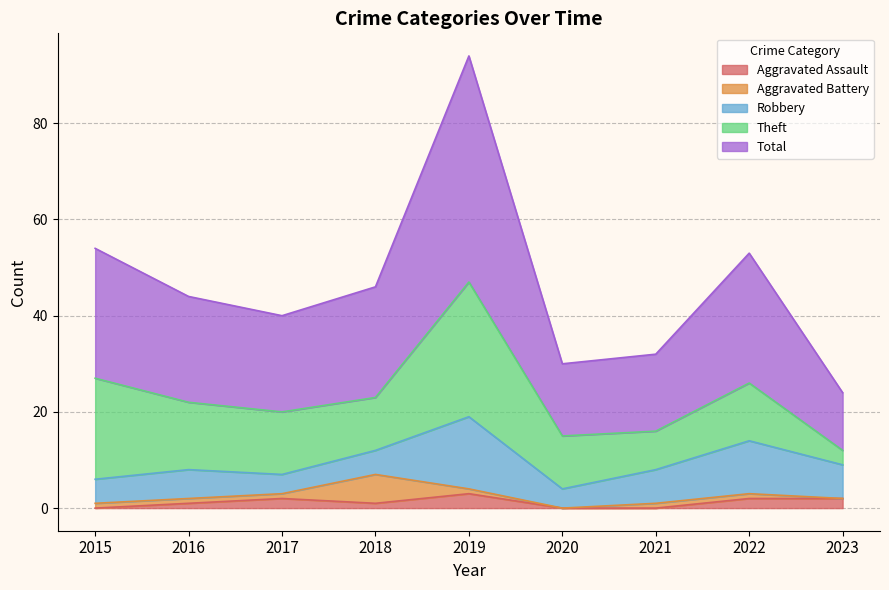

Which series changed the most between 2021 and 2022?

Total